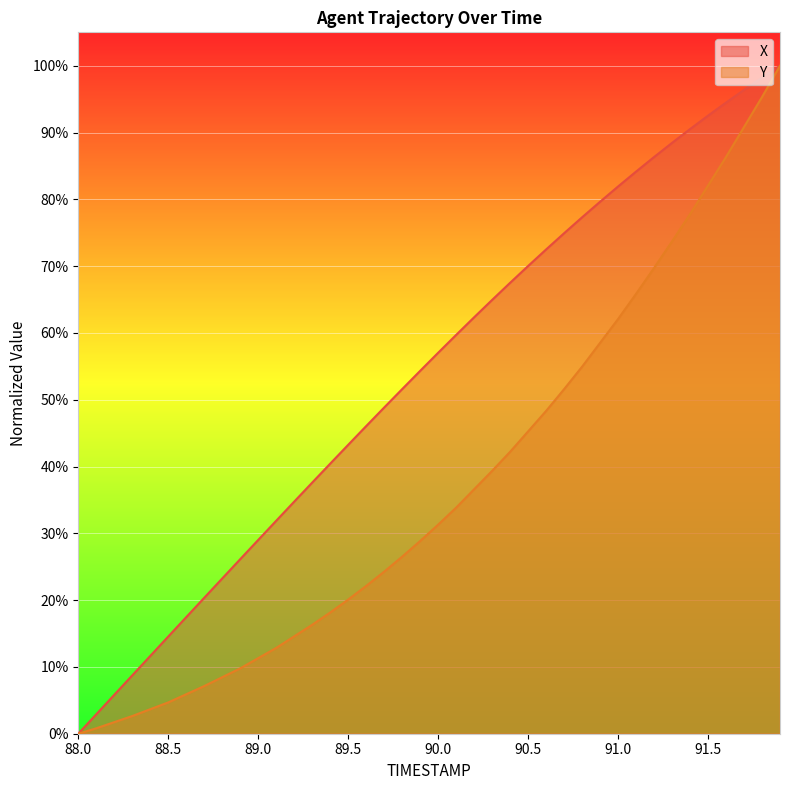

What is the sum of all Y values?

1485.4